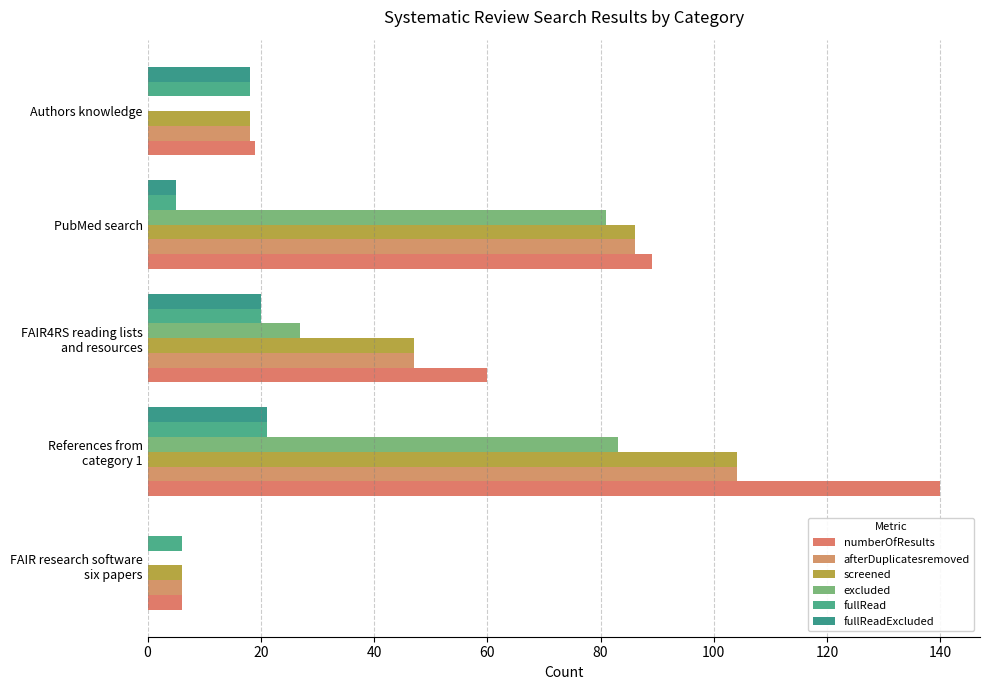

Which series has the largest total across all categories?

numberOfResults